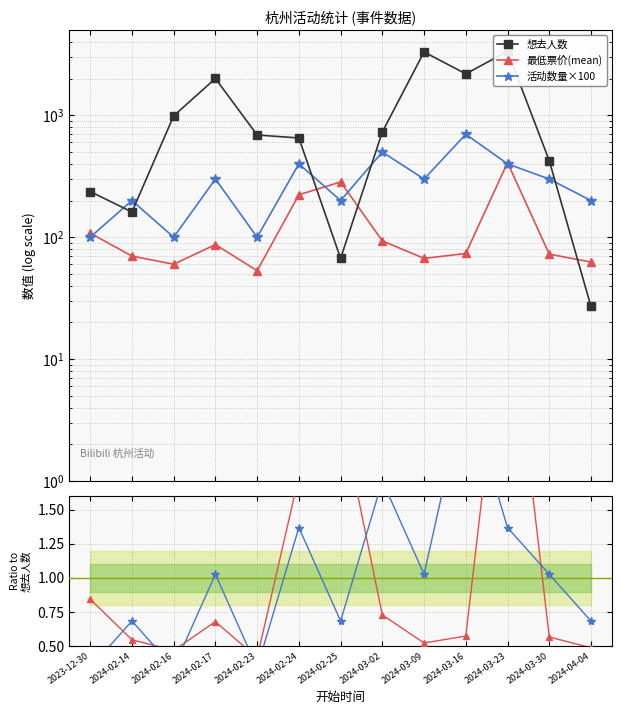

How many data points in 活动数量×100 are above 1?

7